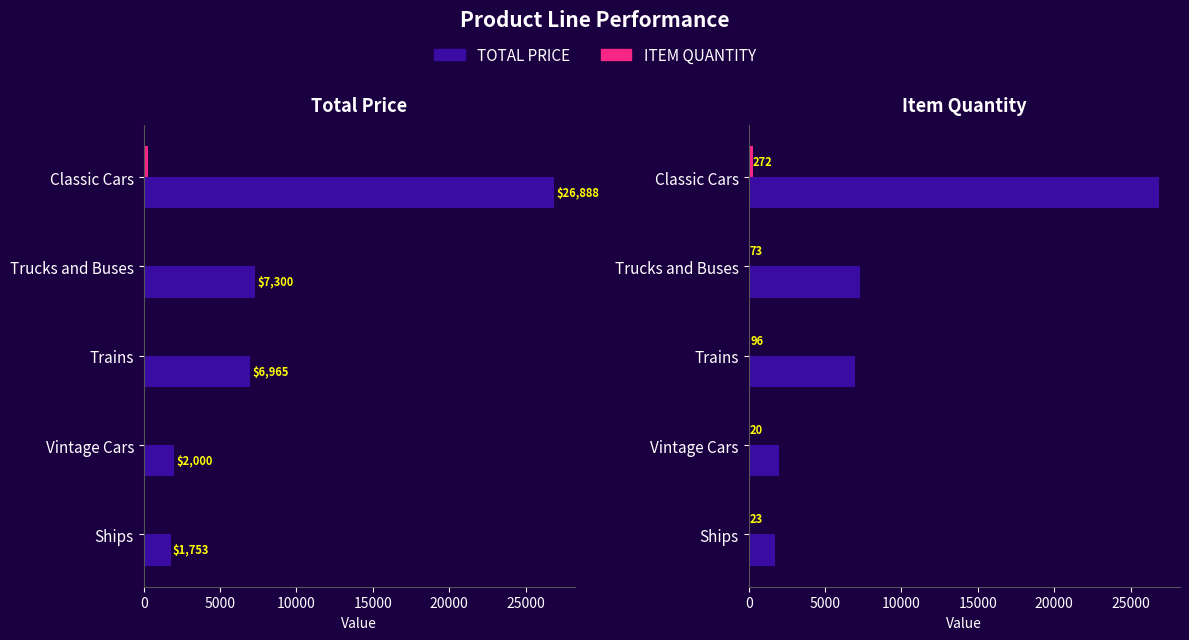

What is the minimum value shown in the chart?

20.0